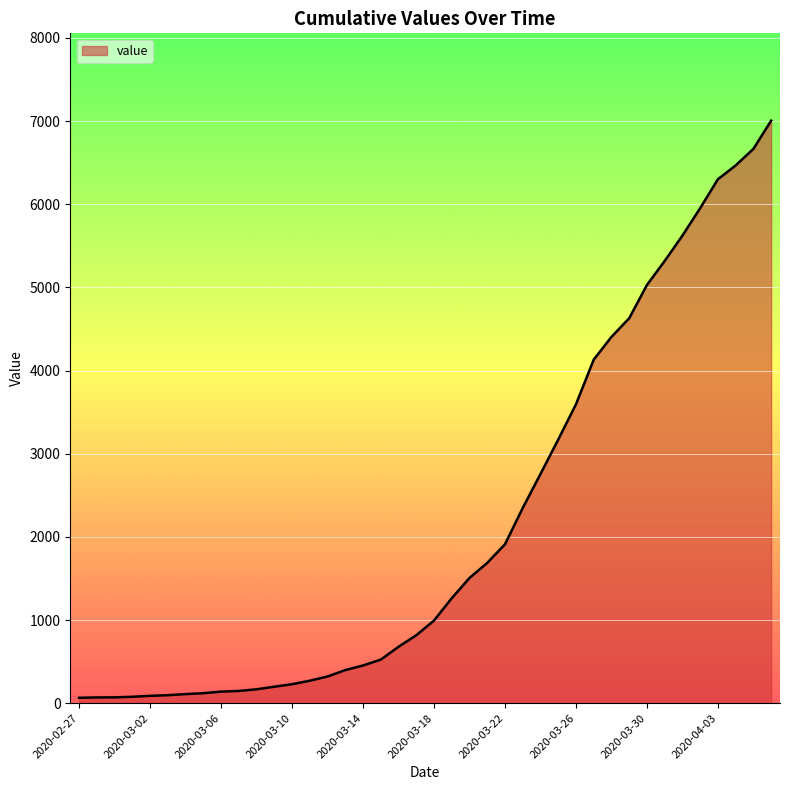

What is the difference between the maximum and minimum values?

6940